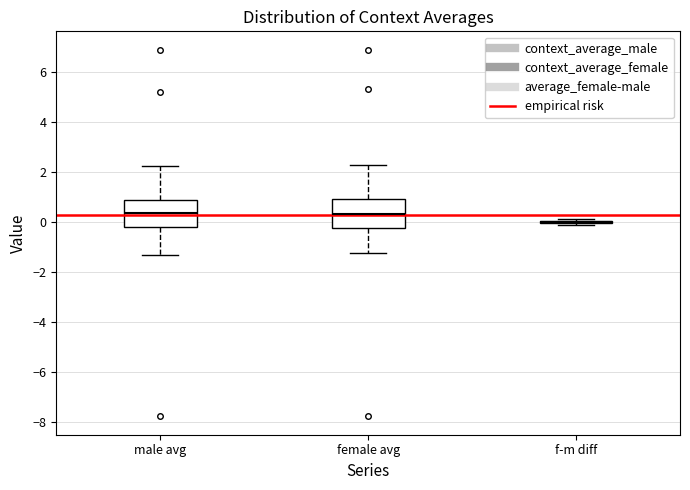

Reading left to right, read every box against the y-axis: the position of its median line, the range the box covers, and the ends of its whiskers. The values are not printed on the chart, so give them approximately, as read against the axis.

male avg: median 0.4, box -0.2 to 0.8, whiskers -1.4 to 2.2
female avg: median 0.4, box -0.2 to 0.8, whiskers -1.2 to 2.2
f-m diff: box collapsed to a line at 0.0, whiskers -0.2 to 0.2